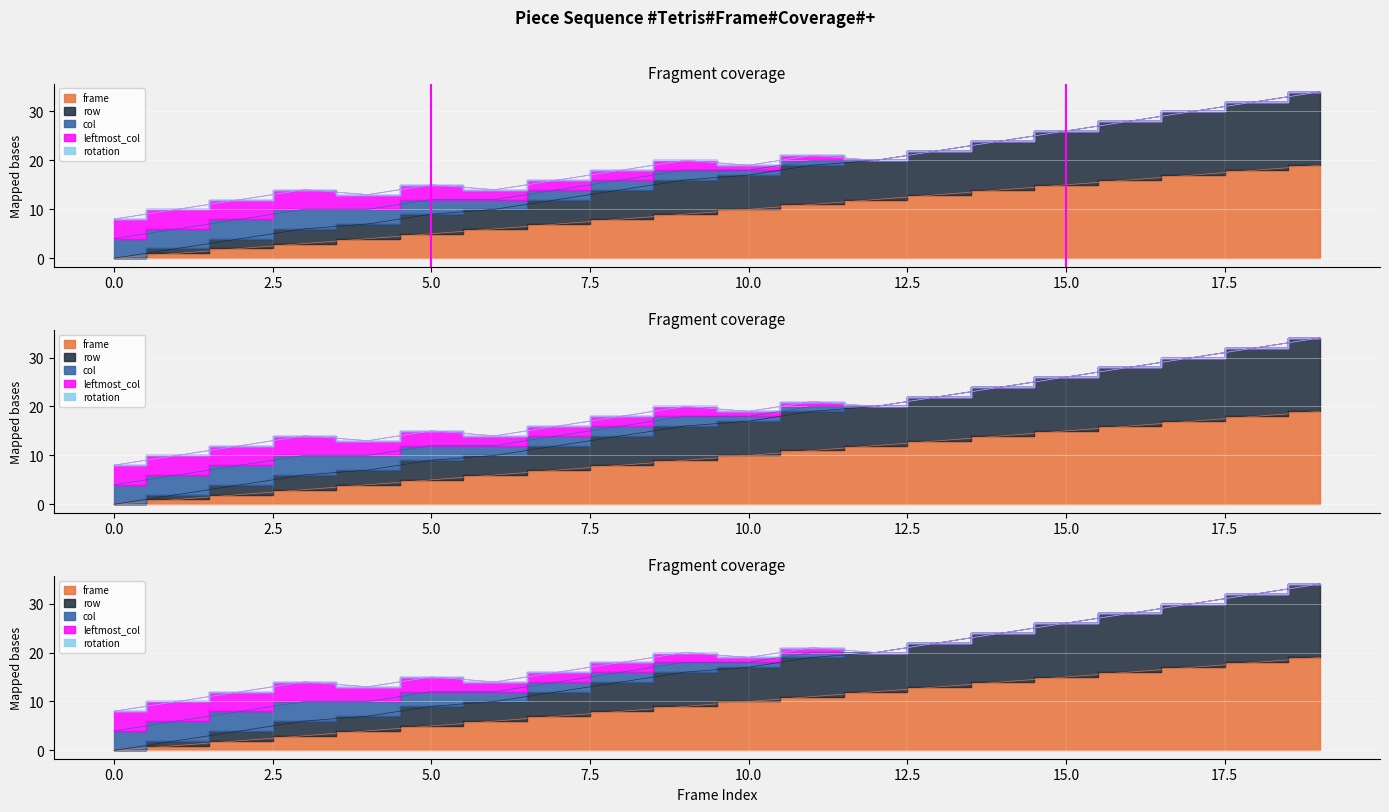

True or false: leftmost_col and row intersect in this chart.

False